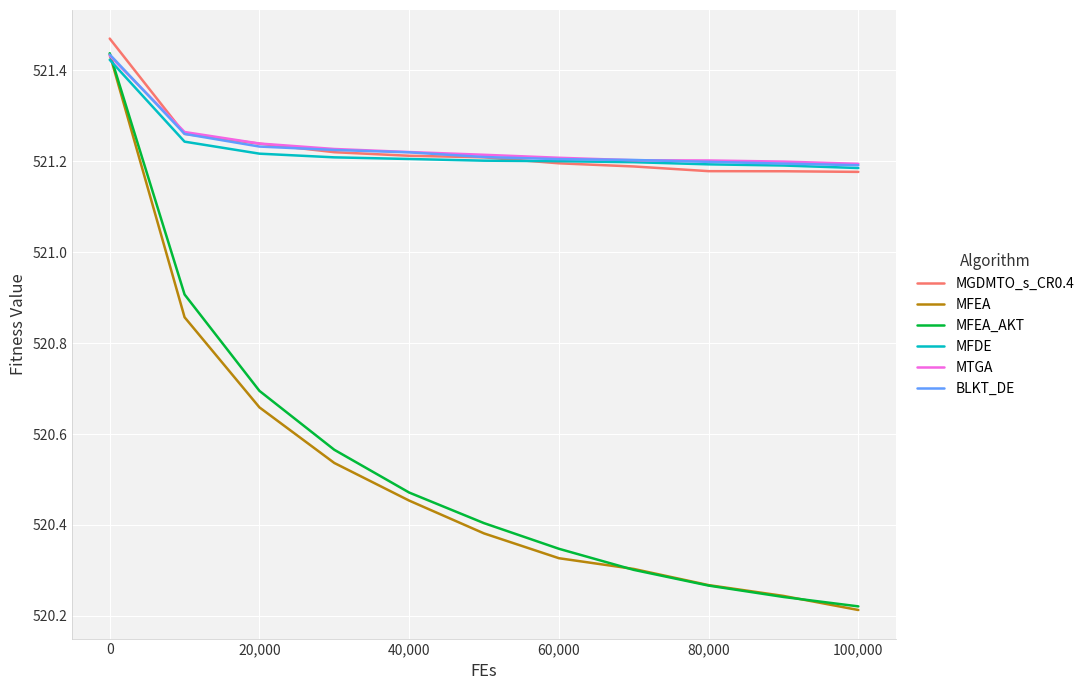

Is this an area chart (filled region under the line)?

No